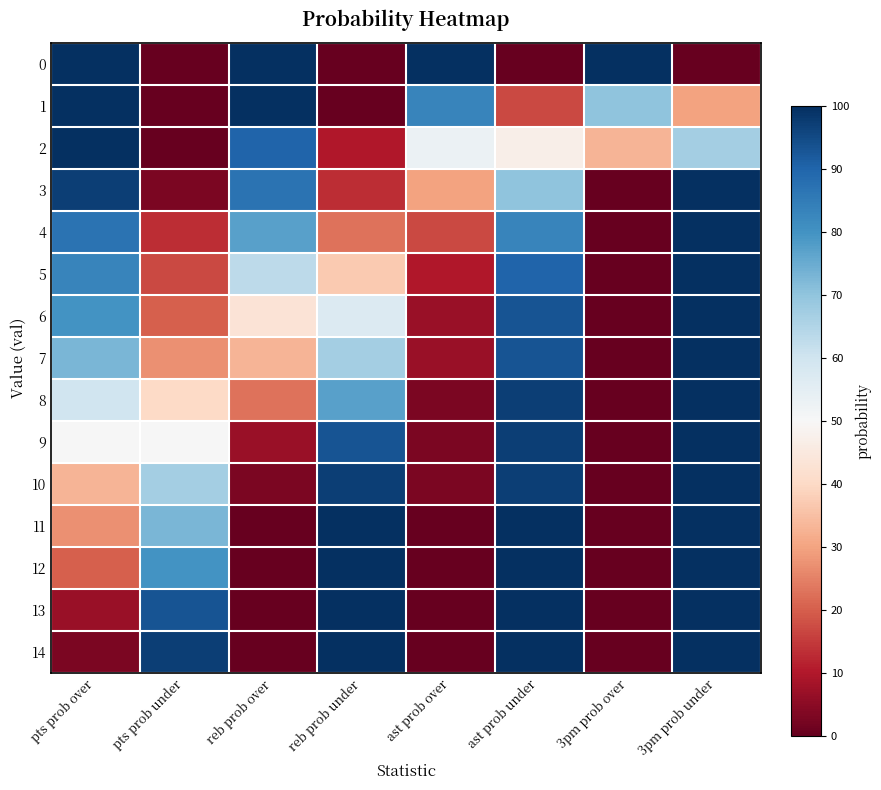

Reading left to right, extract all data points from this chart.

0: pts prob over=100	pts prob under=0	reb prob over=100	reb prob under=0	ast prob over=100	ast prob under=0	3pm prob over=100	3pm prob under=0
1: pts prob over=100	pts prob under=0	reb prob over=100	reb prob under=0	ast prob over=83	ast prob under=17	3pm prob over=70	3pm prob under=30
2: pts prob over=100	pts prob under=0	reb prob over=90	reb prob under=10	ast prob over=53	ast prob under=47	3pm prob over=33	3pm prob under=67
3: pts prob over=97	pts prob under=3	reb prob over=87	reb prob under=13	ast prob over=30	ast prob under=70	3pm prob over=0	3pm prob under=100
4: pts prob over=87	pts prob under=13	reb prob over=77	reb prob under=23	ast prob over=17	ast prob under=83	3pm prob over=0	3pm prob under=100
5: pts prob over=83	pts prob under=17	reb prob over=63	reb prob under=37	ast prob over=10	ast prob under=90	3pm prob over=0	3pm prob under=100
6: pts prob over=80	pts prob under=20	reb prob over=43	reb prob under=57	ast prob over=7	ast prob under=93	3pm prob over=0	3pm prob under=100
7: pts prob over=73	pts prob under=27	reb prob over=33	reb prob under=67	ast prob over=7	ast prob under=93	3pm prob over=0	3pm prob under=100
8: pts prob over=60	pts prob under=40	reb prob over=23	reb prob under=77	ast prob over=3	ast prob under=97	3pm prob over=0	3pm prob under=100
9: pts prob over=50	pts prob under=50	reb prob over=7	reb prob under=93	ast prob over=3	ast prob under=97	3pm prob over=0	3pm prob under=100
10: pts prob over=33	pts prob under=67	reb prob over=3	reb prob under=97	ast prob over=3	ast prob under=97	3pm prob over=0	3pm prob under=100
11: pts prob over=27	pts prob under=73	reb prob over=0	reb prob under=100	ast prob over=0	ast prob under=100	3pm prob over=0	3pm prob under=100
12: pts prob over=20	pts prob under=80	reb prob over=0	reb prob under=100	ast prob over=0	ast prob under=100	3pm prob over=0	3pm prob under=100
13: pts prob over=7	pts prob under=93	reb prob over=0	reb prob under=100	ast prob over=0	ast prob under=100	3pm prob over=0	3pm prob under=100
14: pts prob over=3	pts prob under=97	reb prob over=0	reb prob under=100	ast prob over=0	ast prob under=100	3pm prob over=0	3pm prob under=100